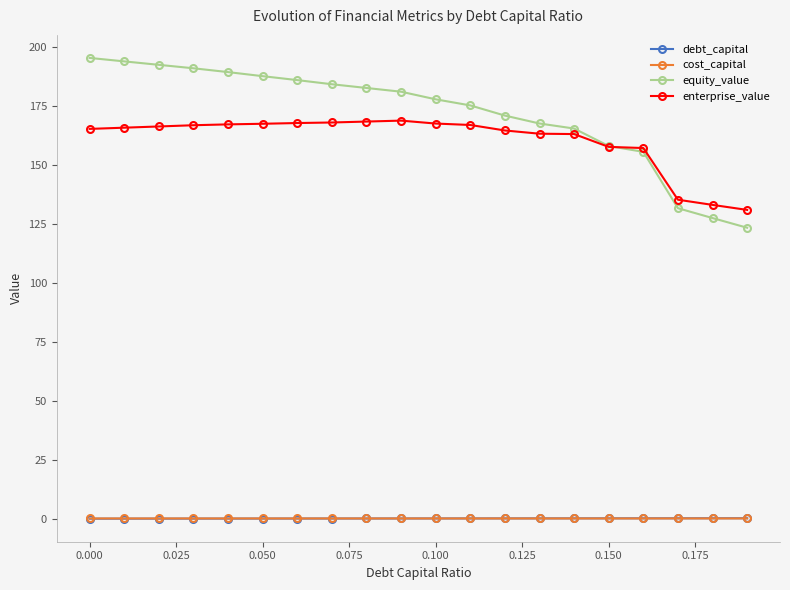

What is the value of the enterprise_value point at the 2nd from the left?

165.8